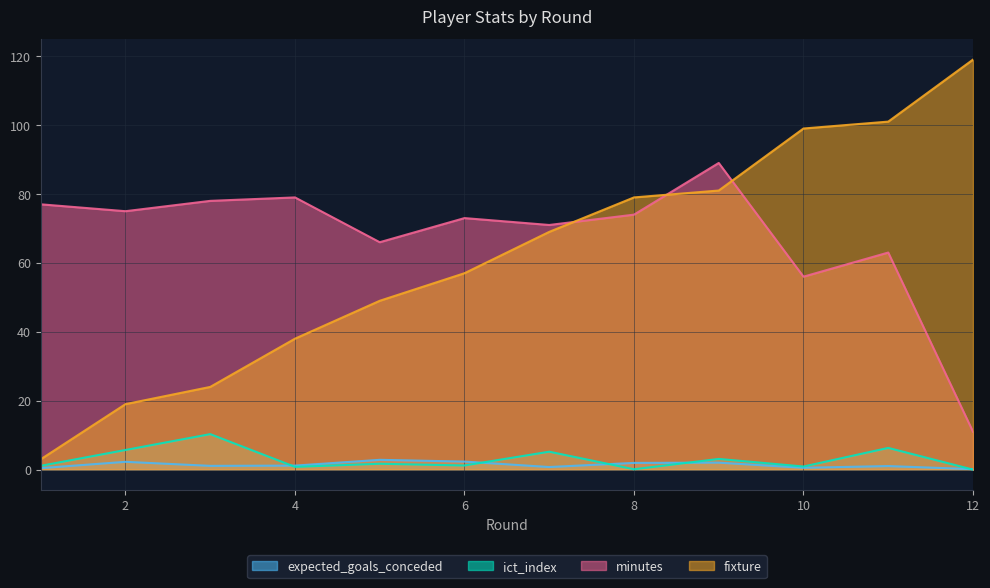

Which category has the lowest value in the fixture series?

1